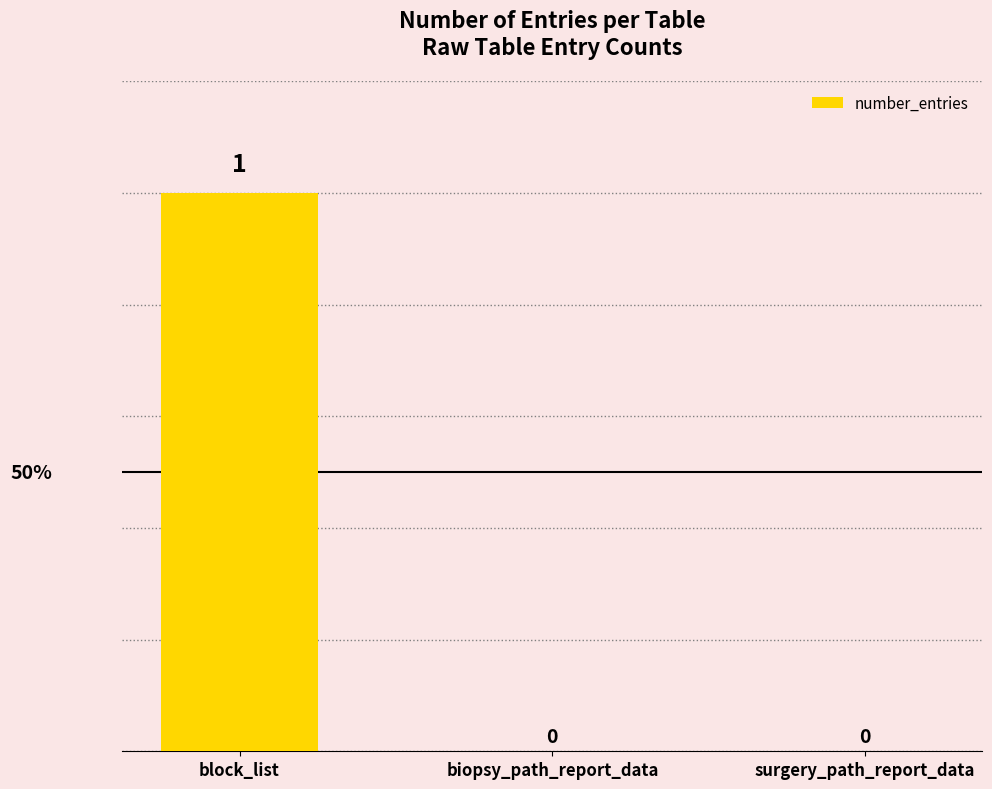

Between block_list and surgery_path_report_data, which is larger?

block_list